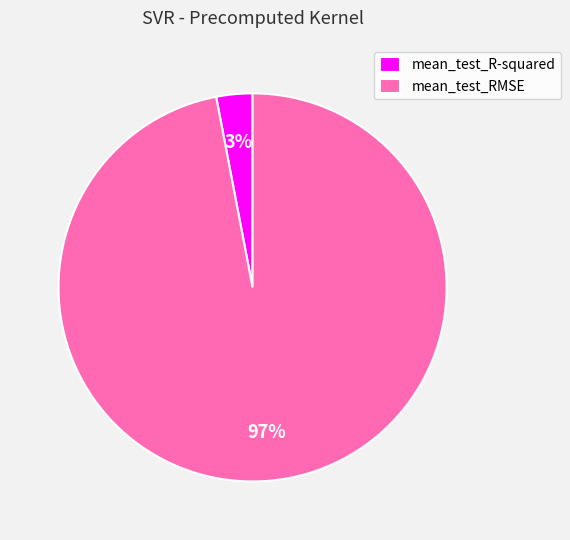

How many slices are in this pie chart?

2